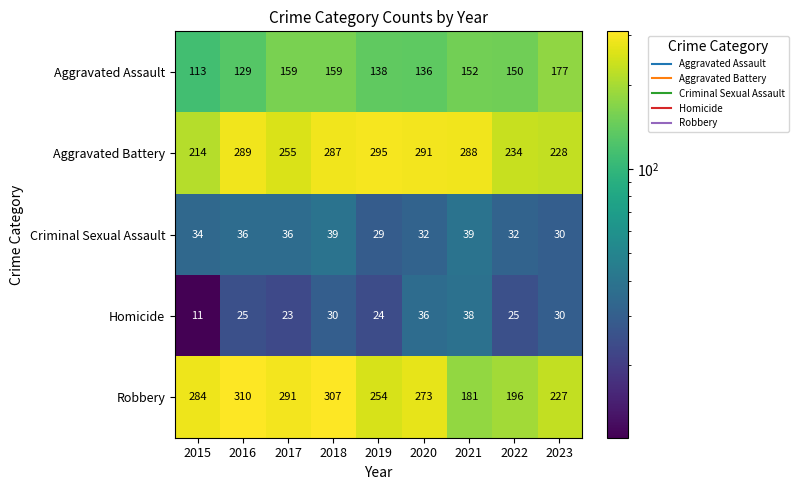

At how many categories does at least one series exceed 279?

7